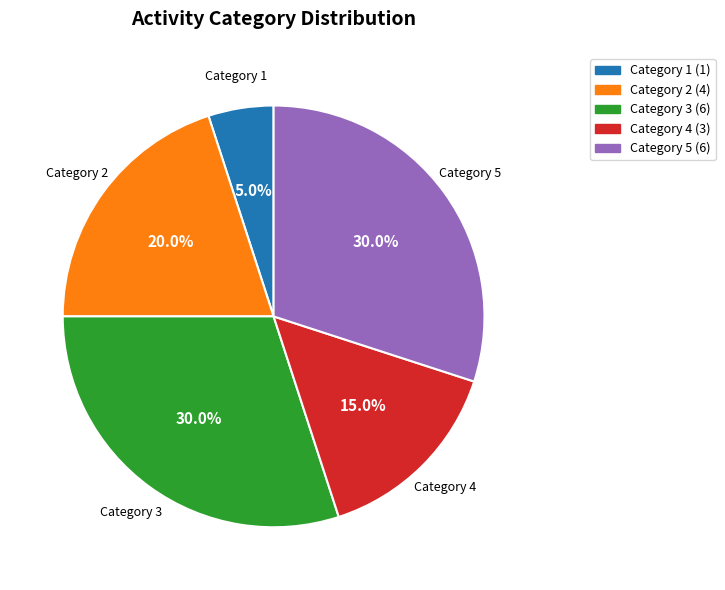

What is the ratio of the value at Category 5 to the value at Category 4?

2.0